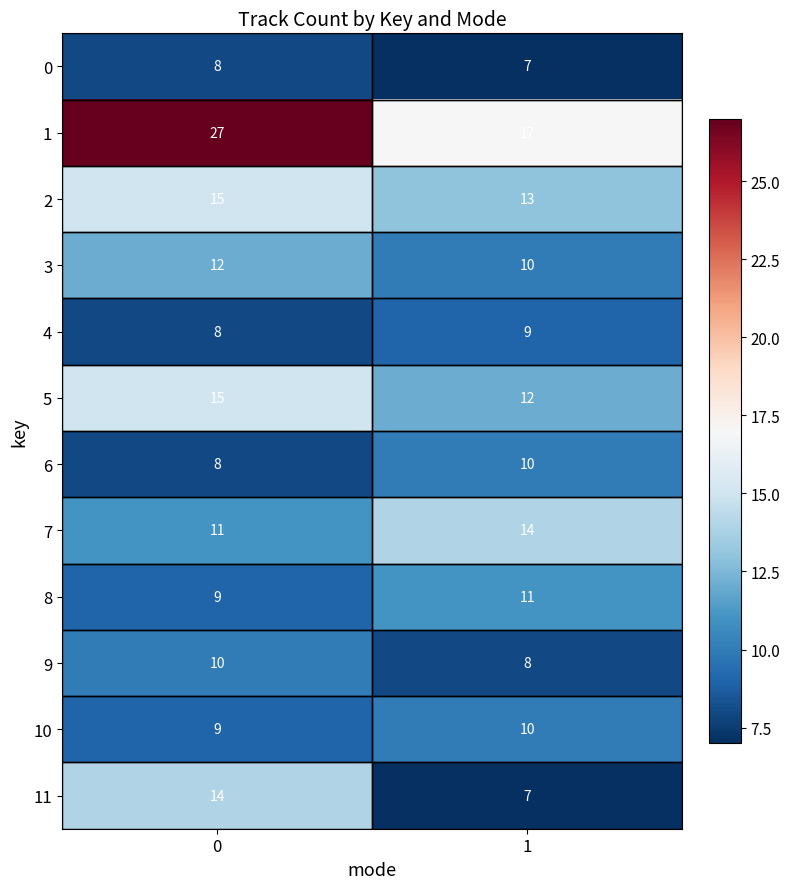

What is the approximate value of 5 at 1?

12